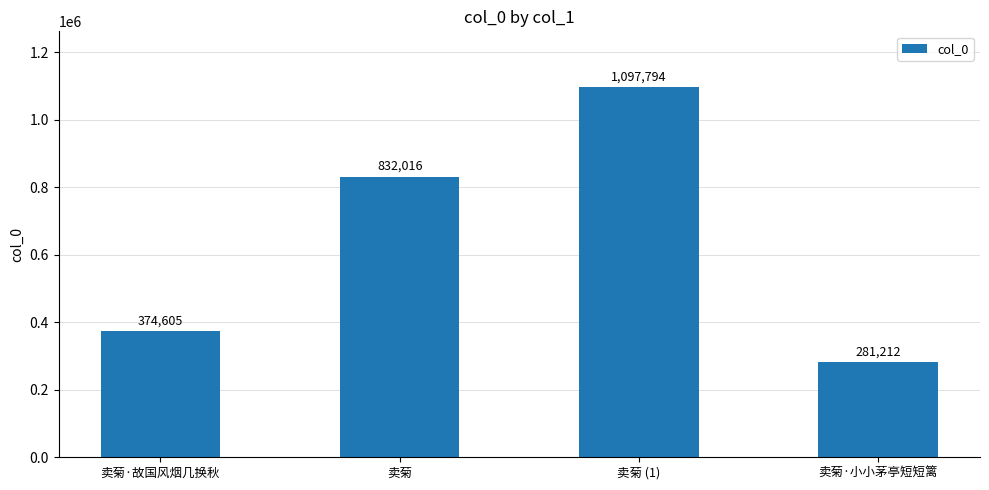

How many series are shown in this chart?

1